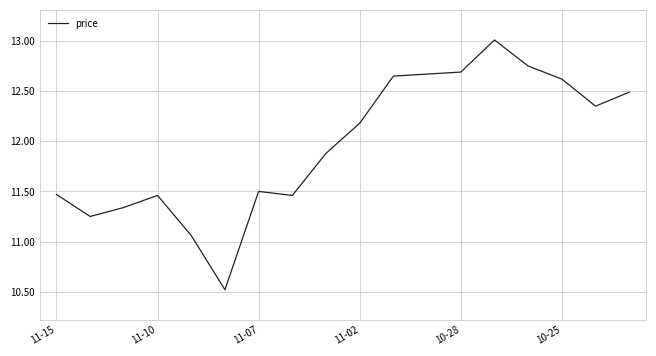

What is the difference between the second highest and second lowest values?

1.7